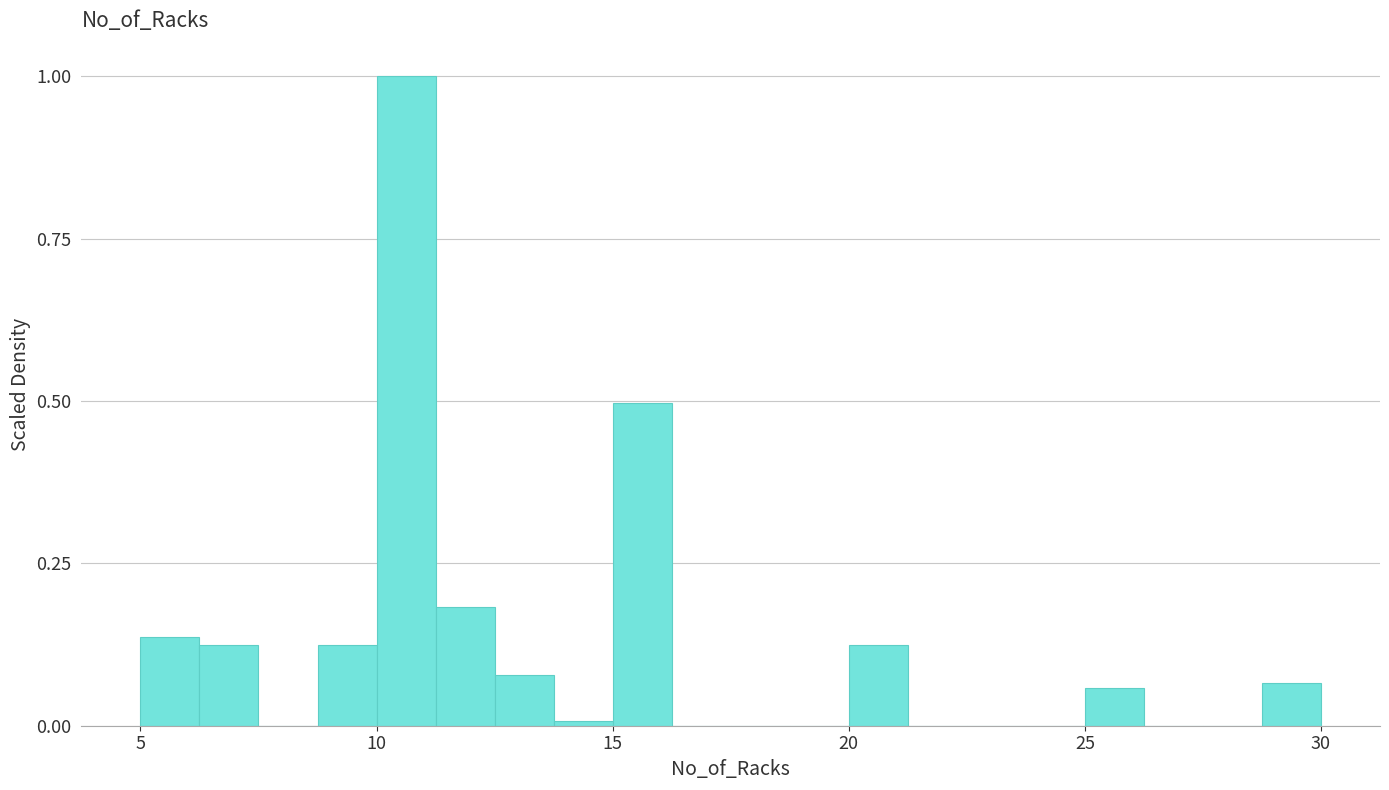

Around what value on the x-axis is the tallest bar? Give the approximate position of its centre, as read against the axis.

10.5